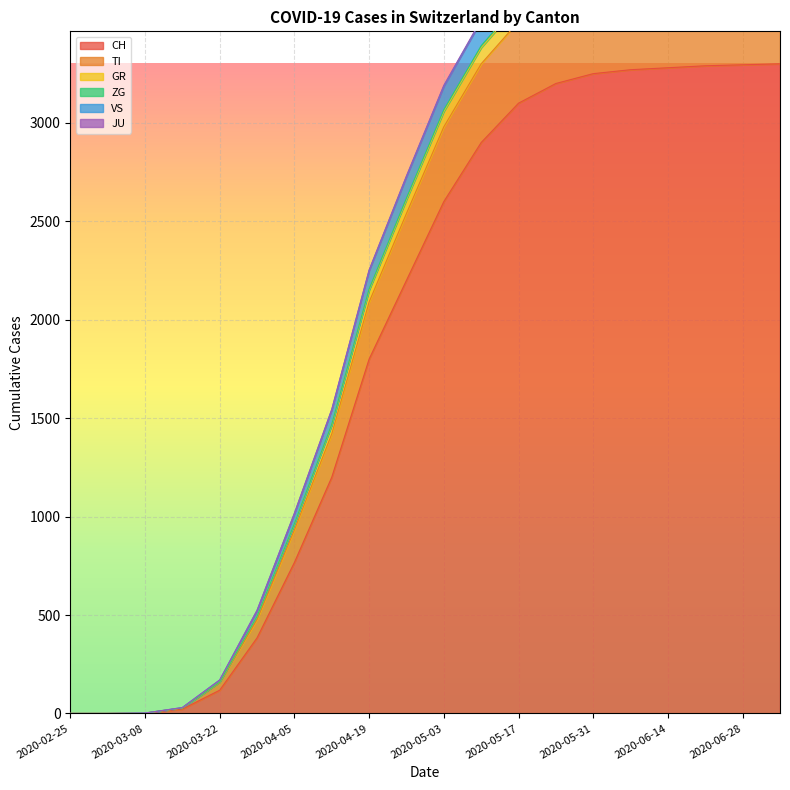

Read the TI value at 2020-05-17, to the nearest 10.

3740